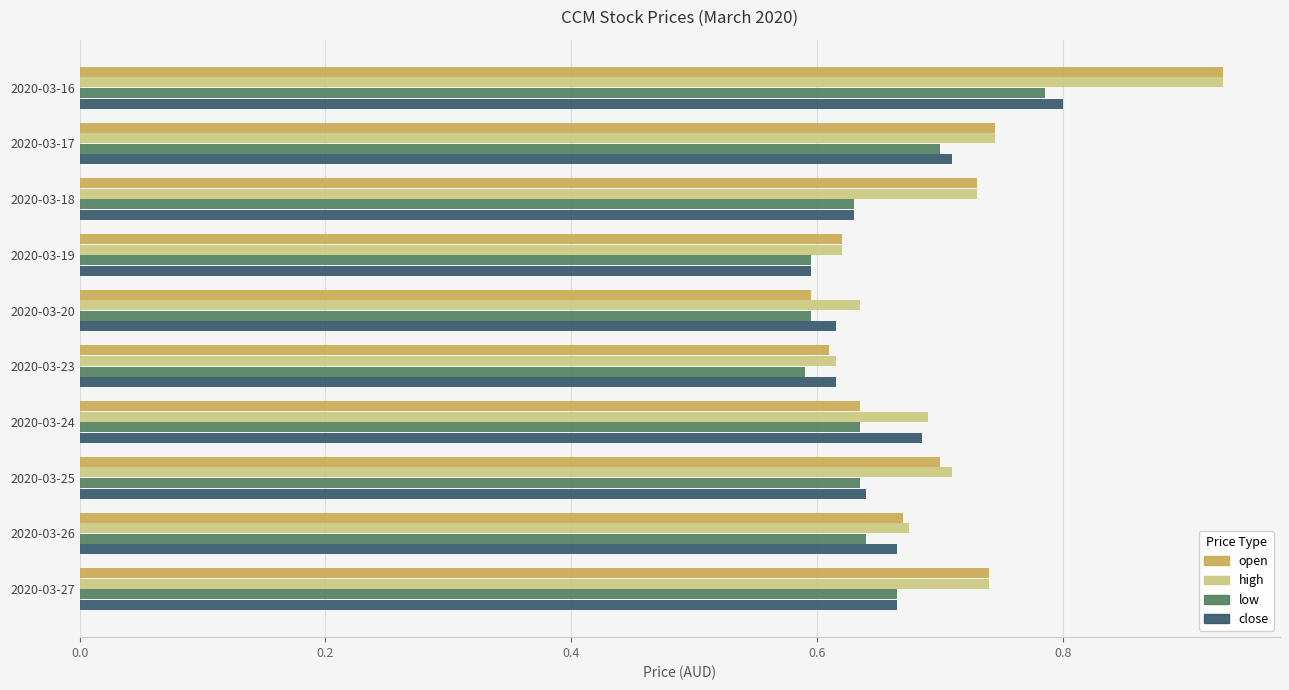

How many series are shown in this chart?

4